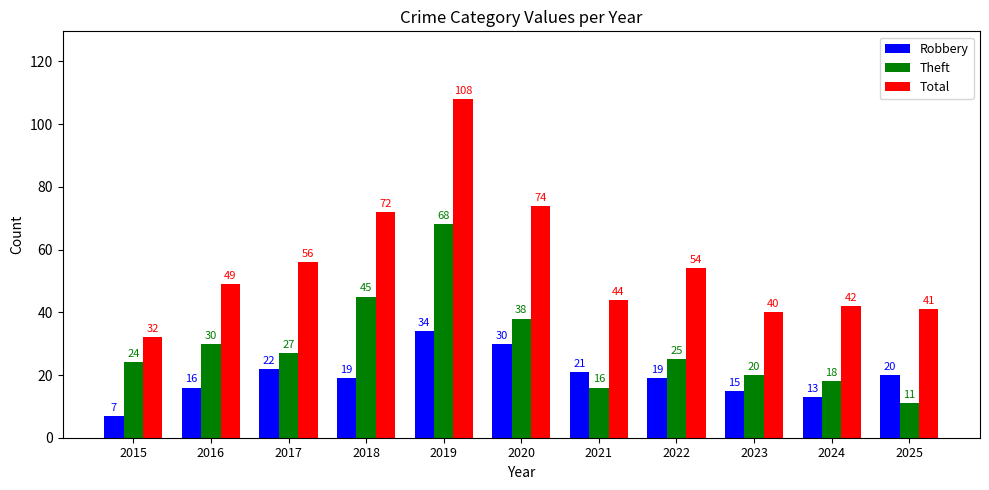

Is it true that Total equals 54 at 2022?

True